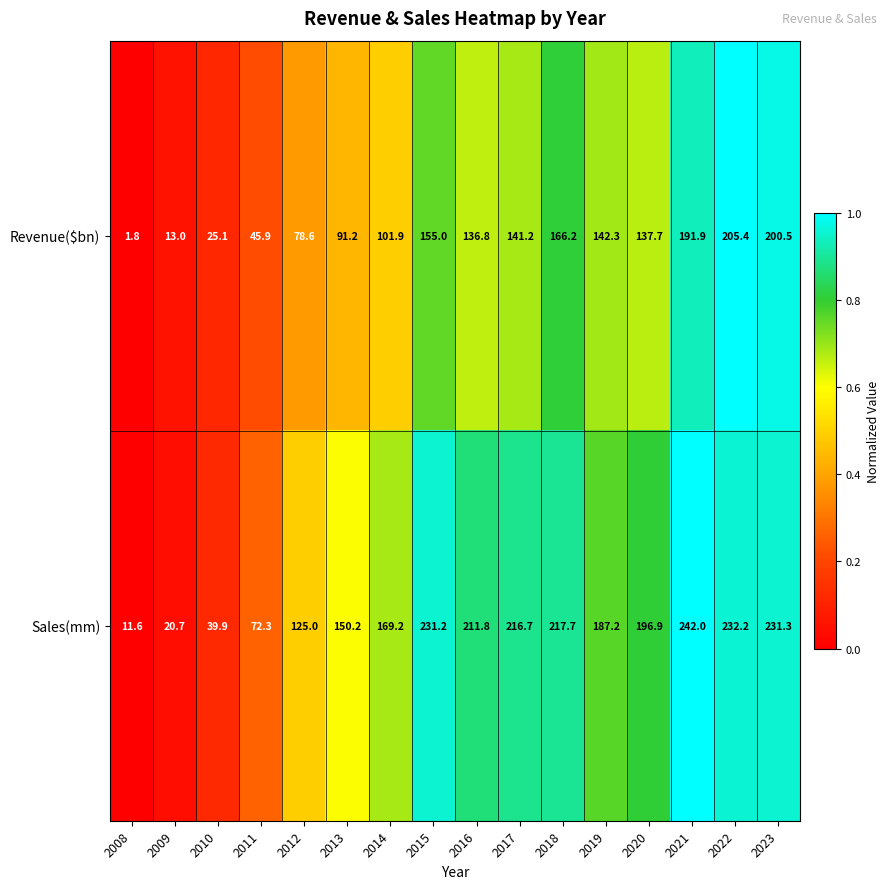

What is the difference between the maximum and second lowest values in the Sales(mm) series?

221.3